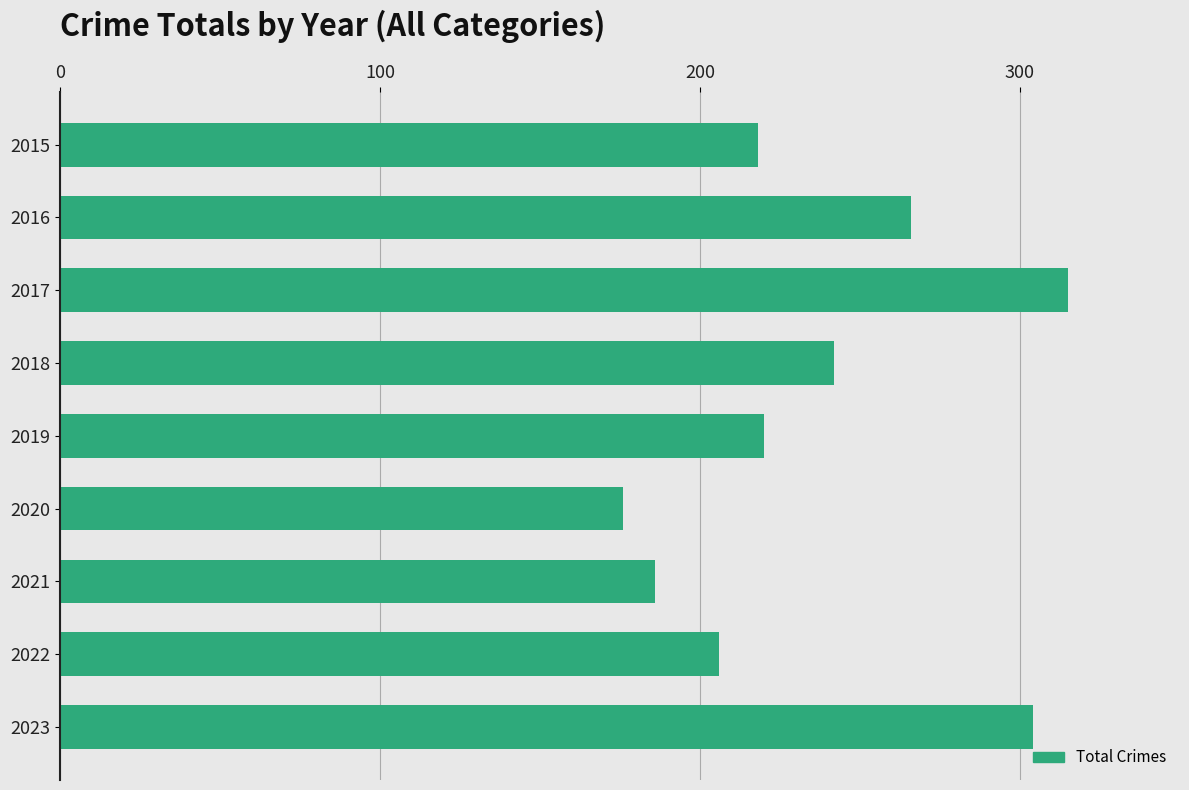

What is the average value?

237